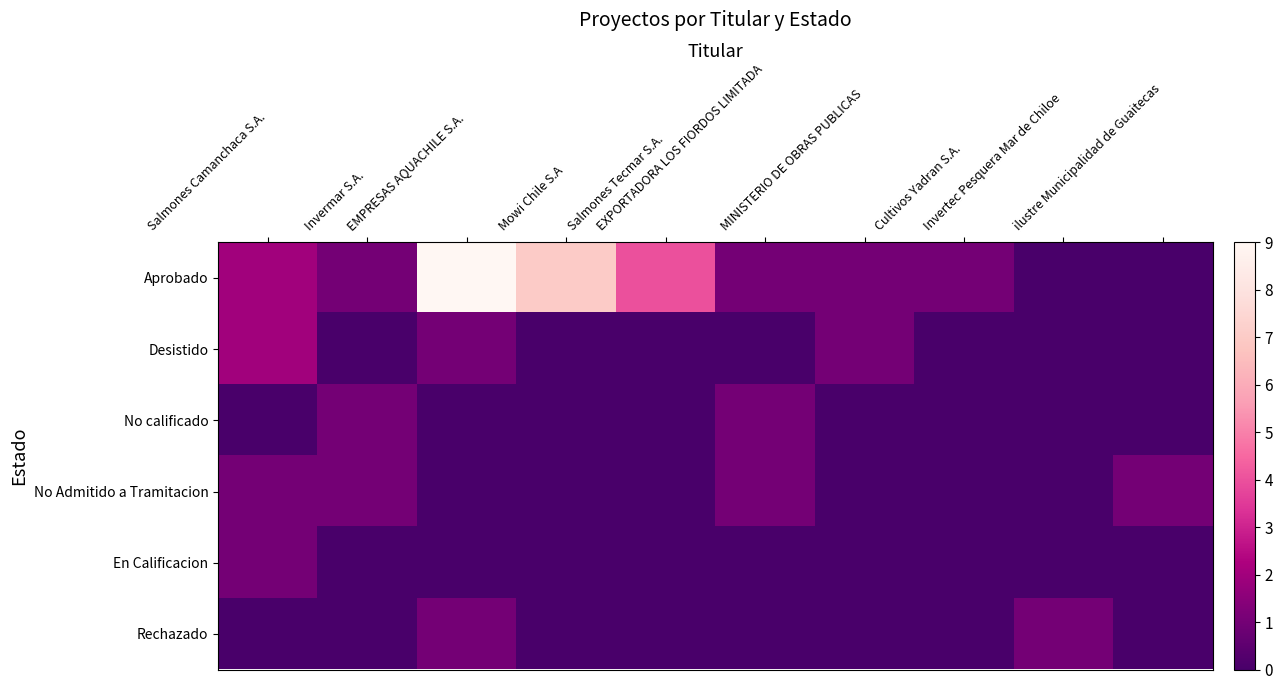

Between EXPORTADORA LOS FIORDOS LIMITADA and ilustre Municipalidad de Guaitecas, which series saw the biggest shift?

Aprobado